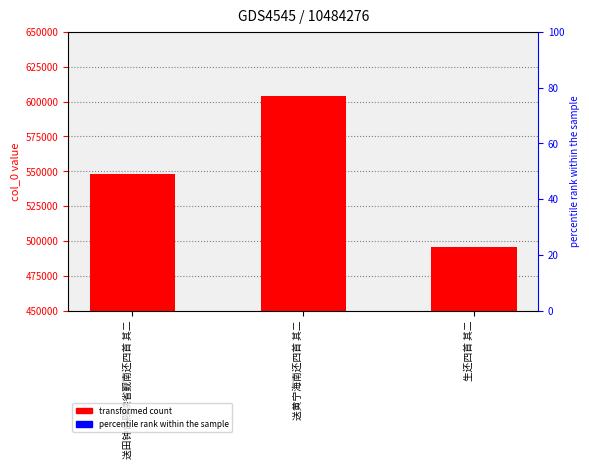

At which label is the value closest to 549675?

送田钟台殿读省觐南还四首 其二